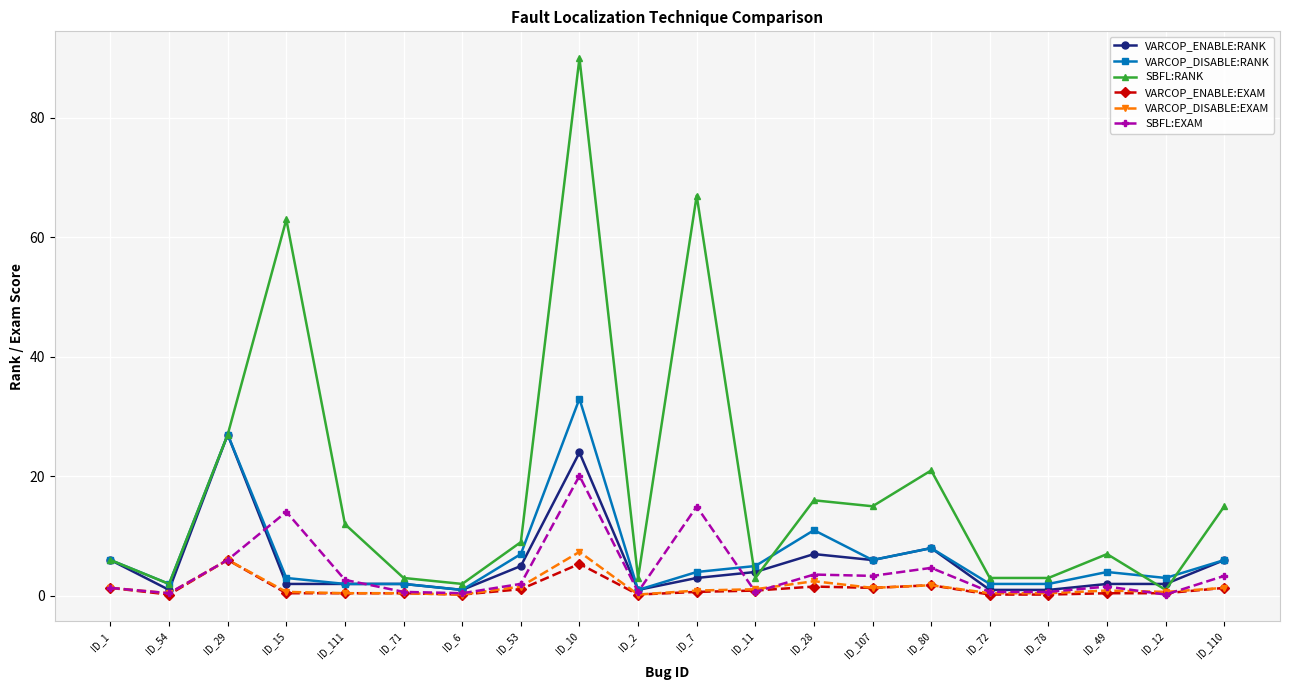

What is the spread (max minus min) of values at ID_12?

2.8